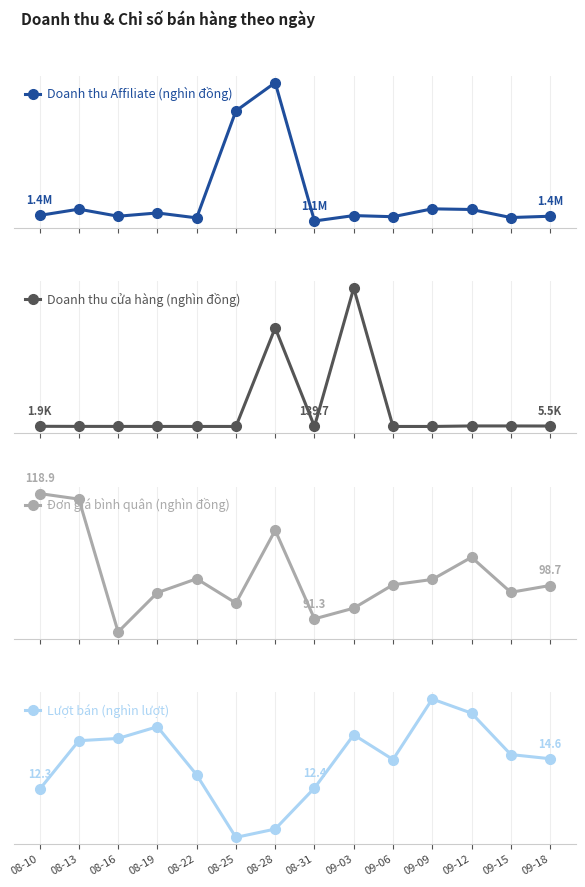

What is the value of the Doanh thu Affiliate (nghìn đồng) point at the 5th from the left?

1260000.0